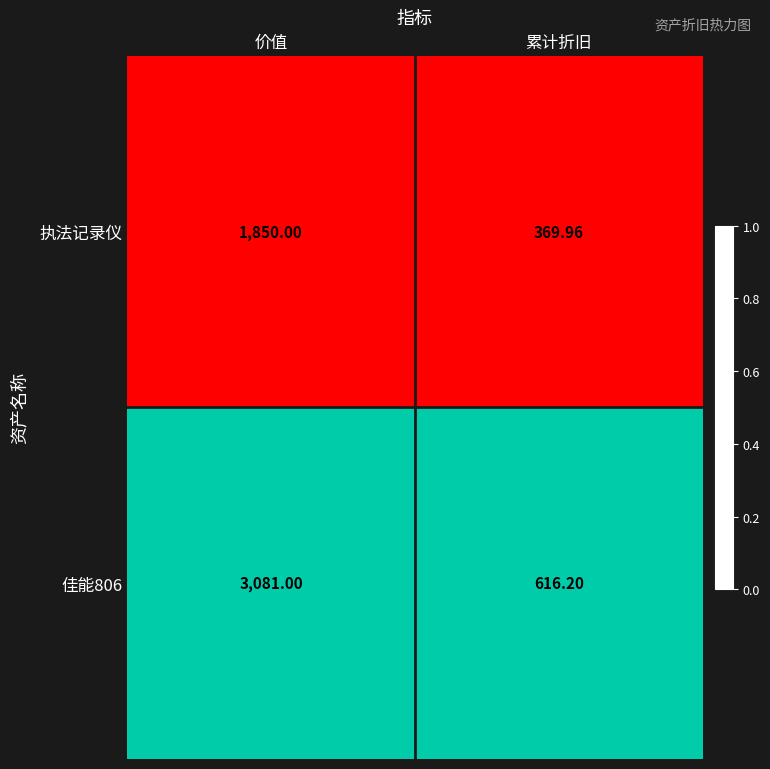

What is the difference between the highest and lowest values at 累计折旧?

246.2